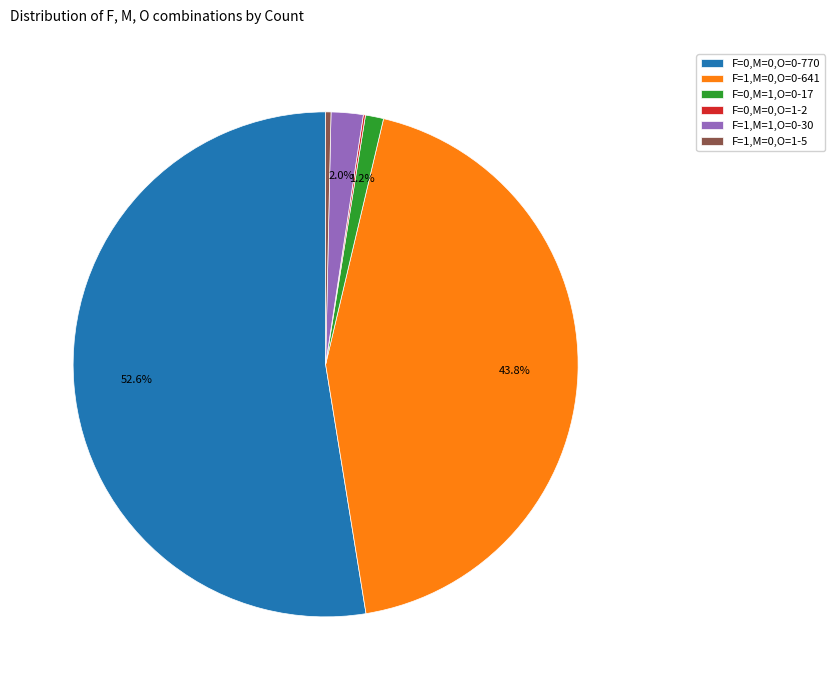

Which category has the biggest portion of the pie?

F=0,M=0,O=0-770